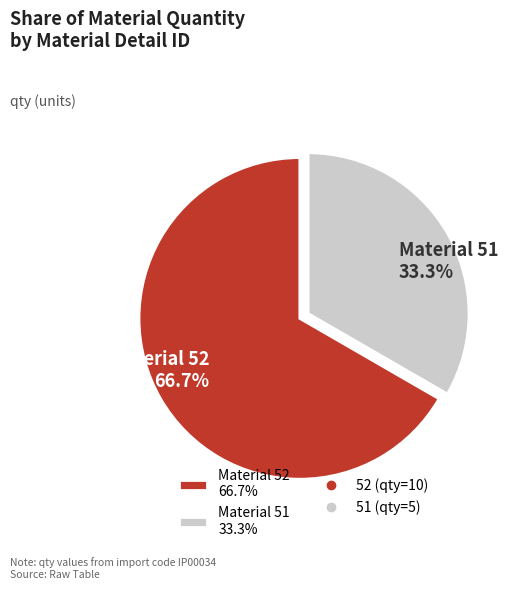

Rank the categories by value from highest to lowest.

Material 52 66.7%, Material 51 33.3%